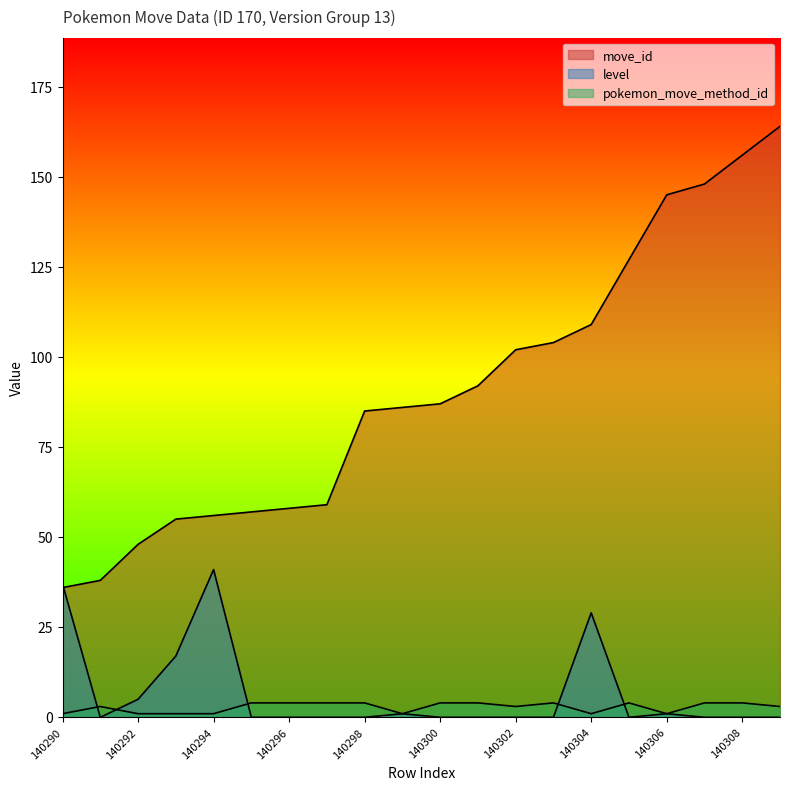

Does the chart display data point markers on the line(s)?

No